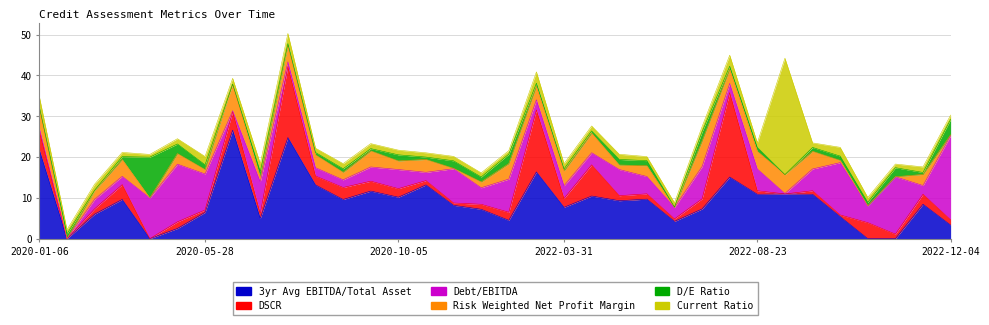

Does the chart have visible grid lines?

Yes